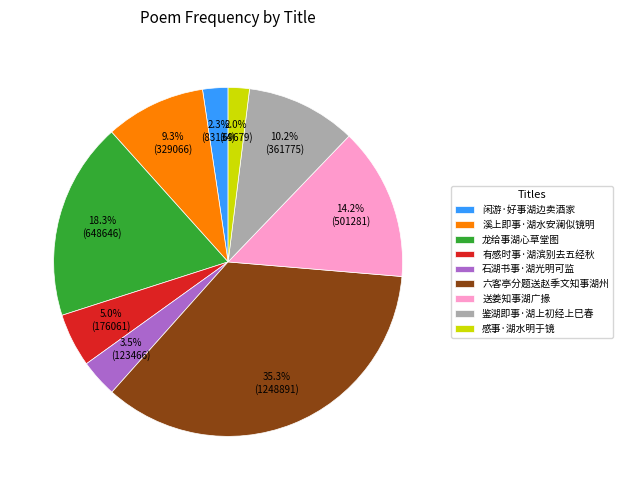

How many slices are in this pie chart?

9